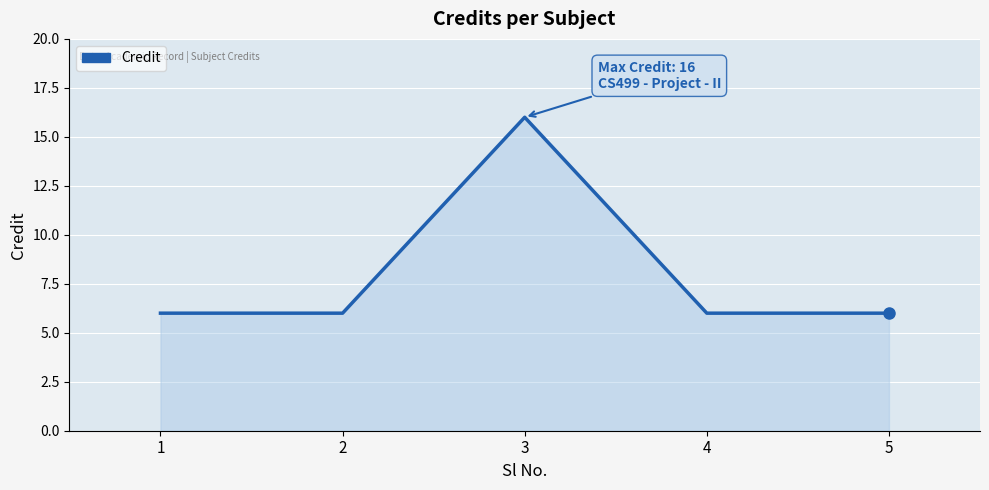

What is the approximate value at 1, to the nearest 5?

5